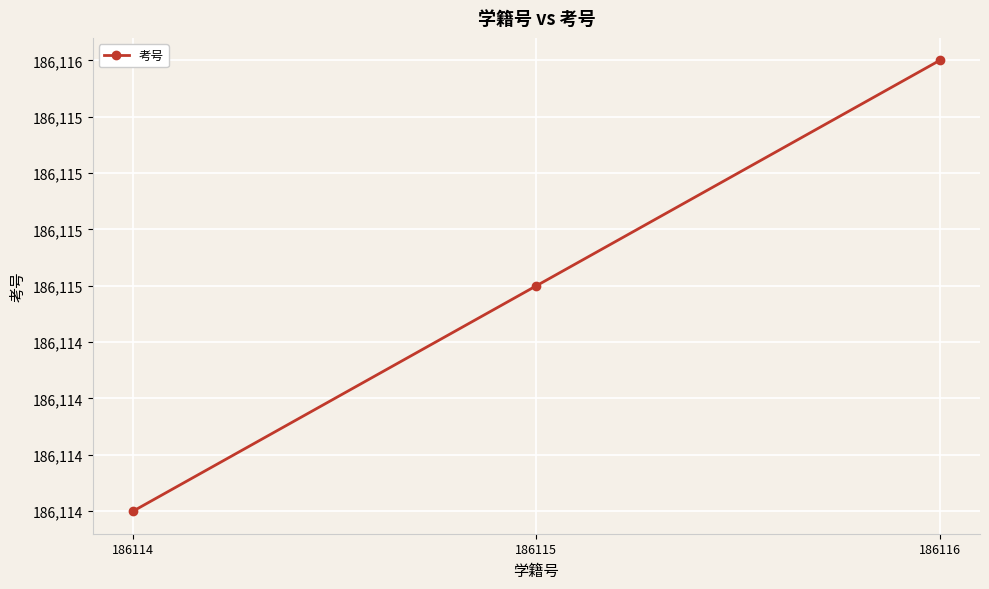

Is this an area chart (filled region under the line)?

No